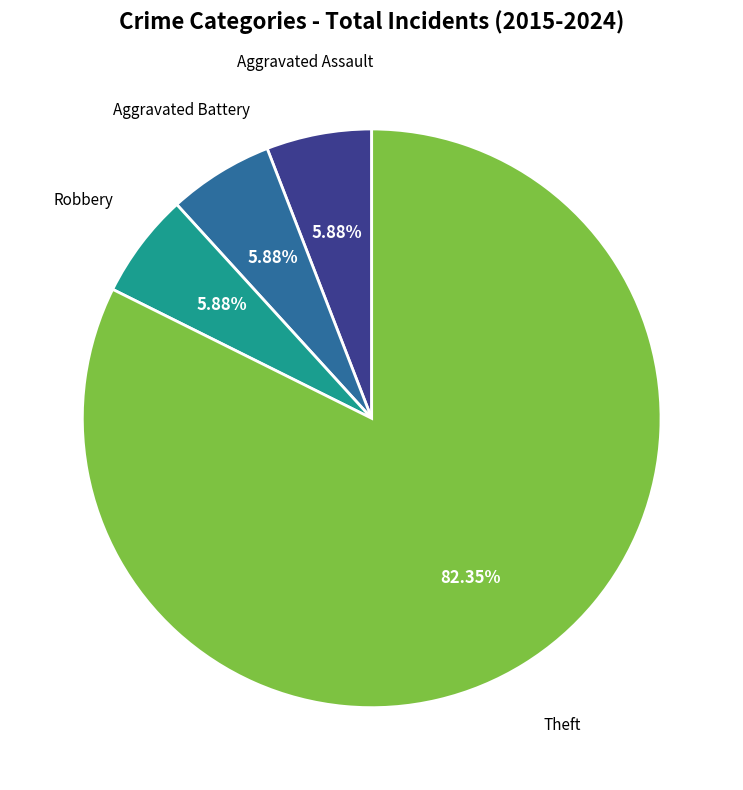

Is there any slice that represents more than half of the pie?

Yes